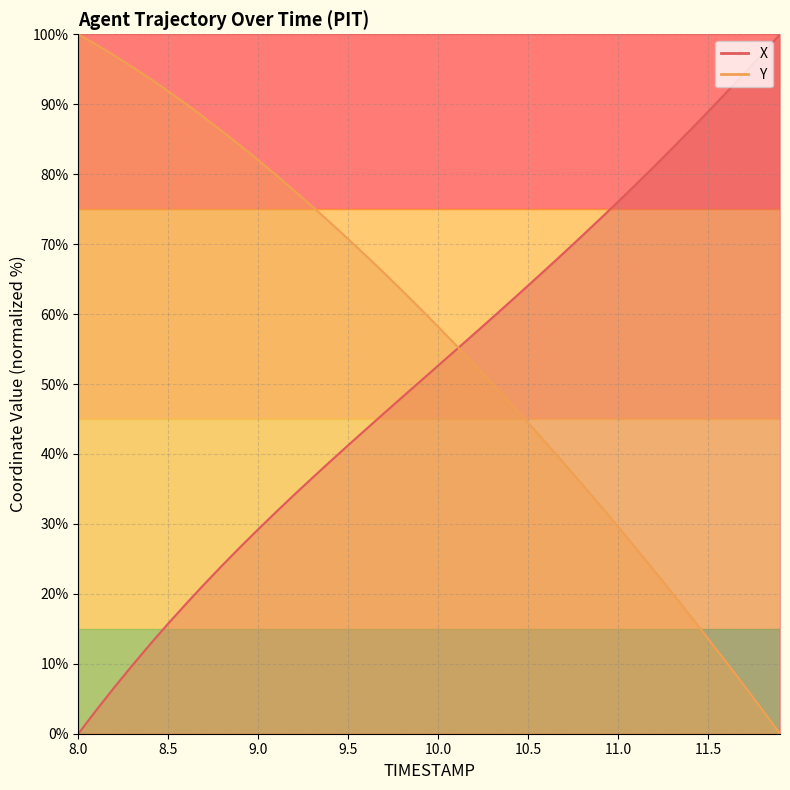

Reading left to right, list all the values displayed in this chart.

X: 0.0	3.4	6.6	9.8	12.8	15.8	18.6	21.4	24.1	26.7	29.2	31.7	34.2	36.6	38.9	41.2	43.5	45.8	48.1	50.4	52.6	54.9	57.2	59.4	61.8	64.1	66.4	68.8	71.2	73.6	76.1	78.6	81.1	83.7	86.3	88.9	91.6	94.4	97.2	100.0
Y: 100.0	98.5	97.0	95.3	93.6	91.9	90.0	88.1	86.1	84.1	82.0	79.9	77.7	75.4	73.1	70.7	68.3	65.9	63.3	60.8	58.2	55.5	52.8	50.1	47.3	44.5	41.6	38.6	35.7	32.7	29.6	26.5	23.3	20.1	16.9	13.6	10.3	6.9	3.5	0.0